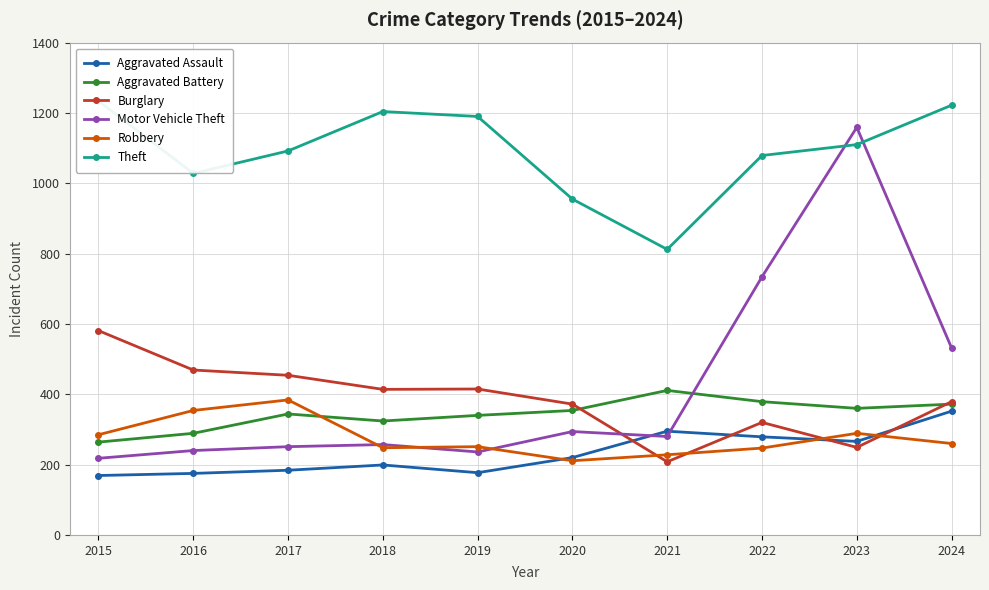

Is it true that Aggravated Battery equals 272 at 2021?

False